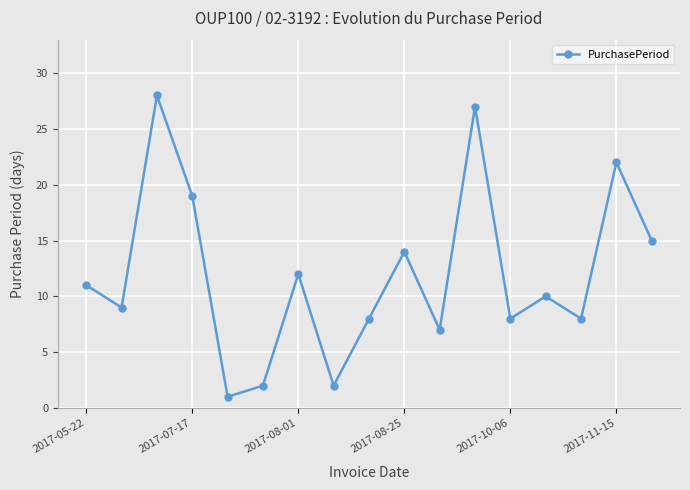

Reading left to right, what are all the values shown in this chart?

11	9	28	19	1	2	12	2	8	14	7	27	8	10	8	22	15